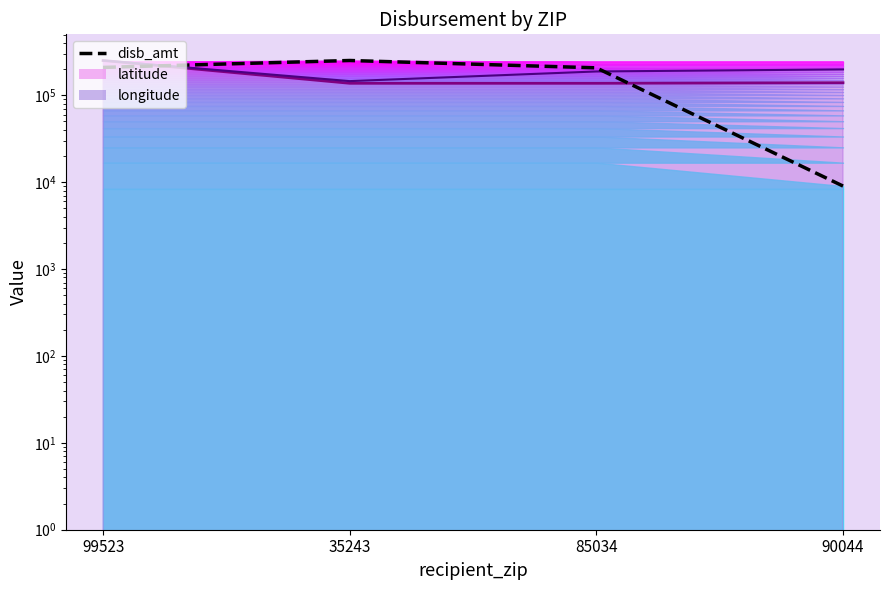

What position from the right is 99523?

4